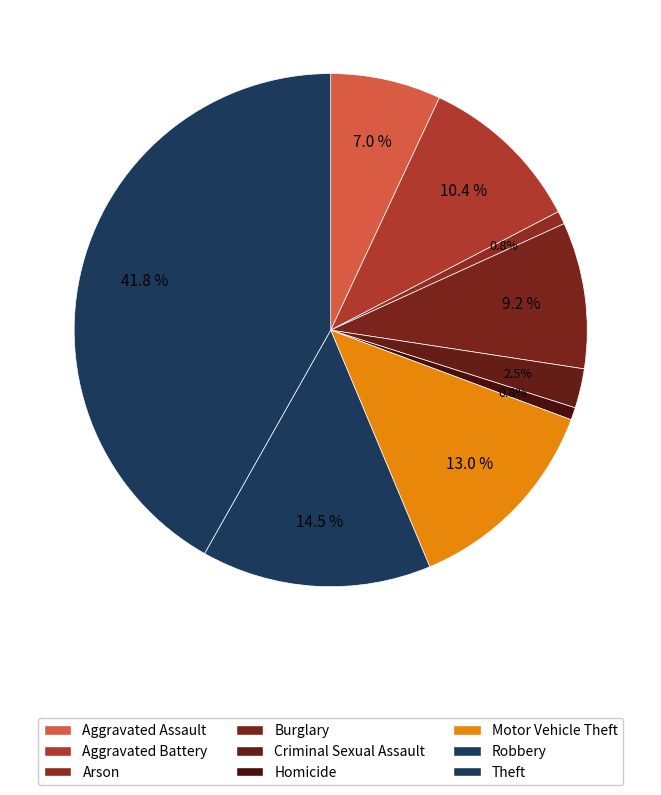

Between Arson and Burglary, which is larger?

Burglary